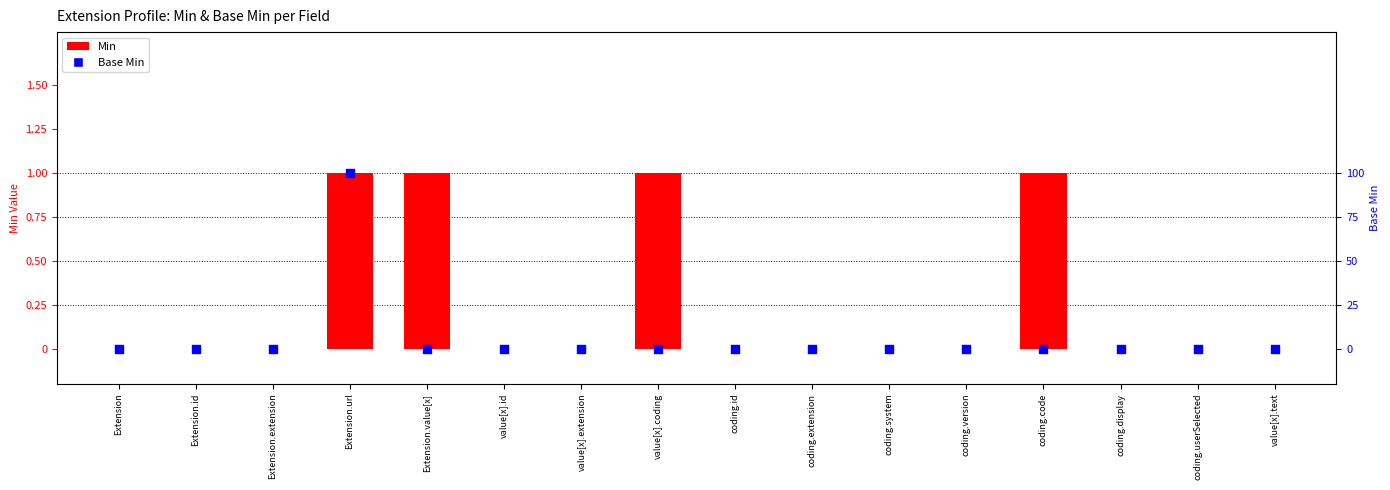

What are all the series names shown in the legend?

Min, Base Min